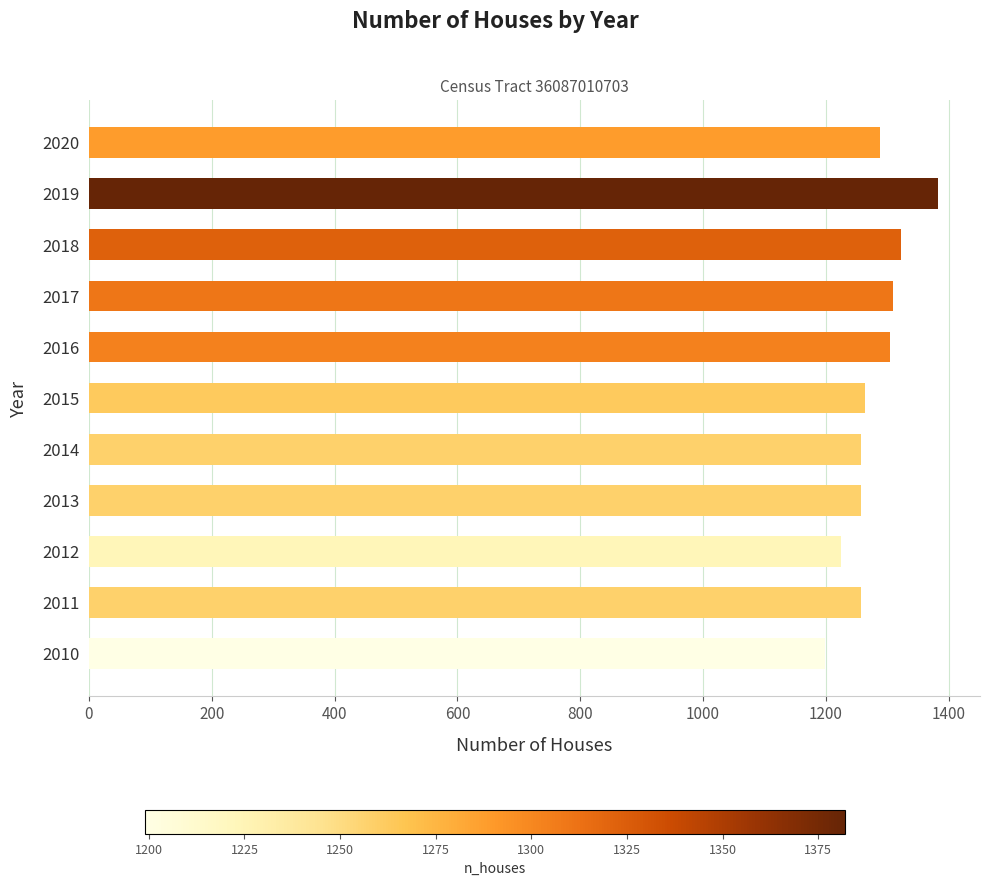

What is the difference between the maximum and minimum values?

183